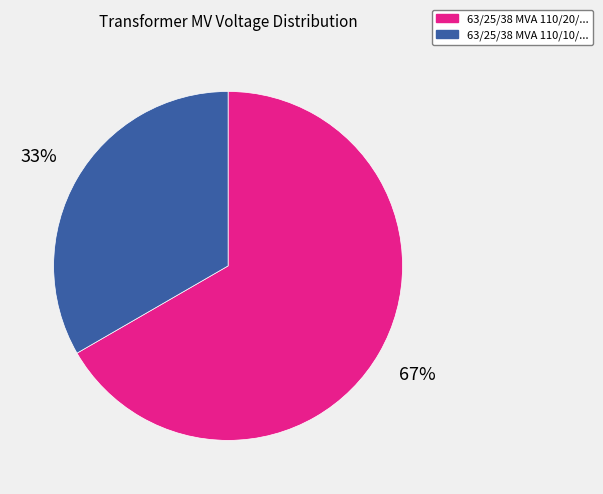

Does any single category account for the majority?

Yes